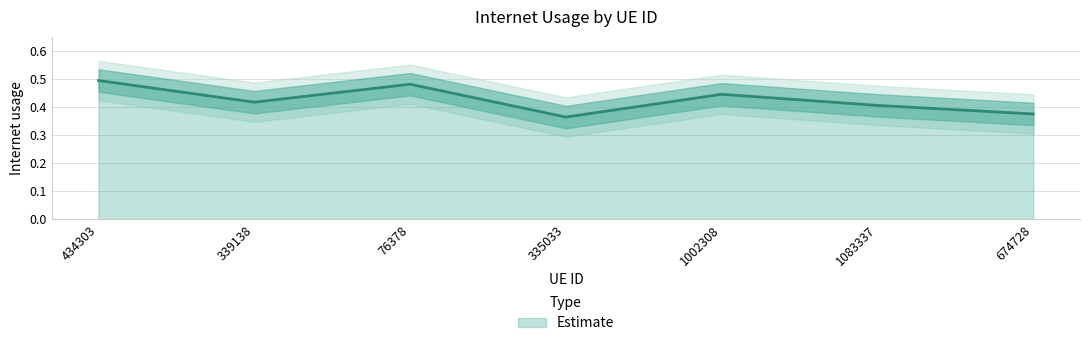

Does the chart have visible grid lines?

Yes